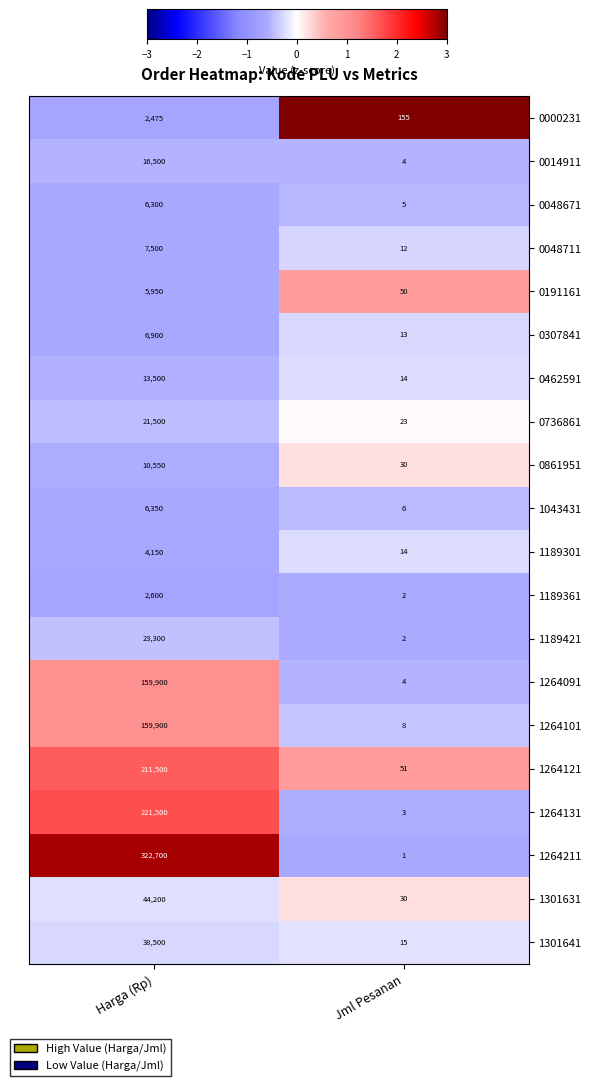

List the labels in order of 0048671 value, smallest first.

Jml Pesanan, Harga (Rp)